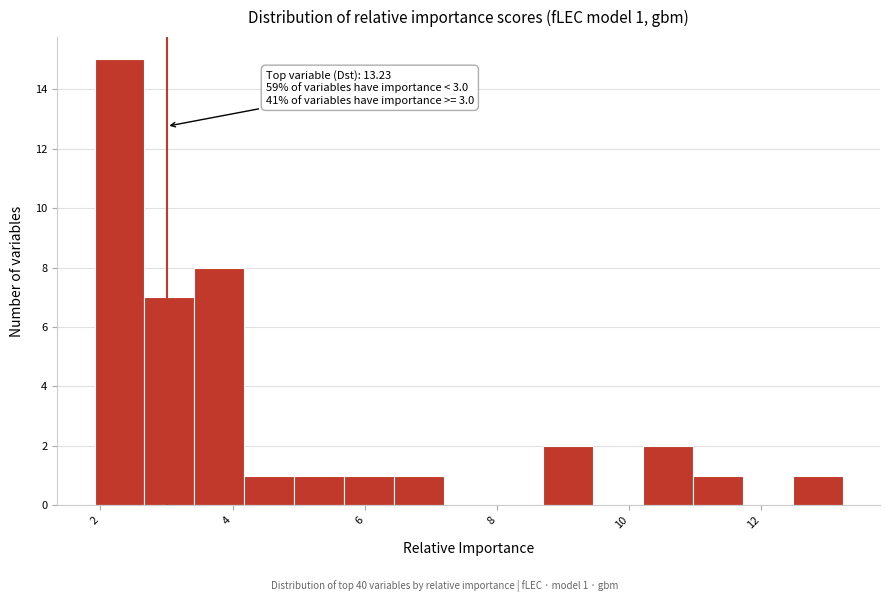

Around what value on the x-axis is the tallest bar? Give the approximate position of its centre, as read against the axis.

2.2